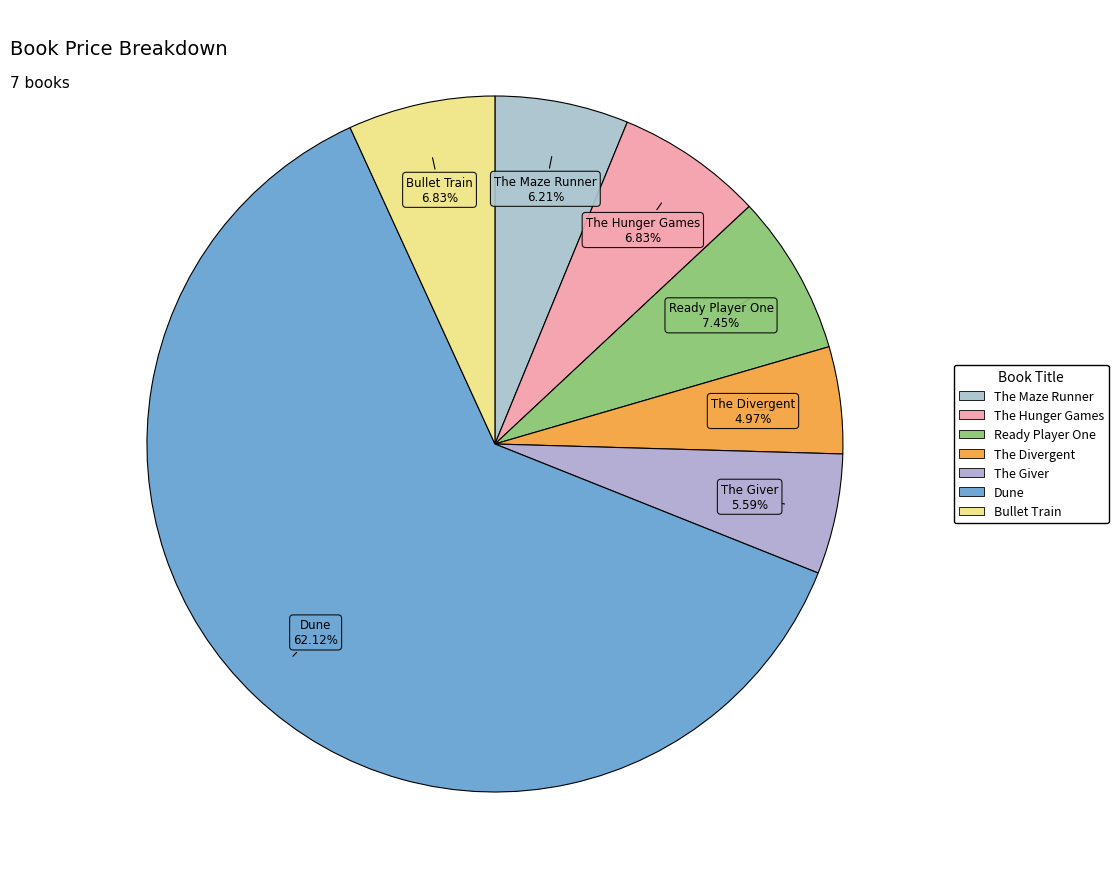

Which category has the biggest portion of the pie?

Dune